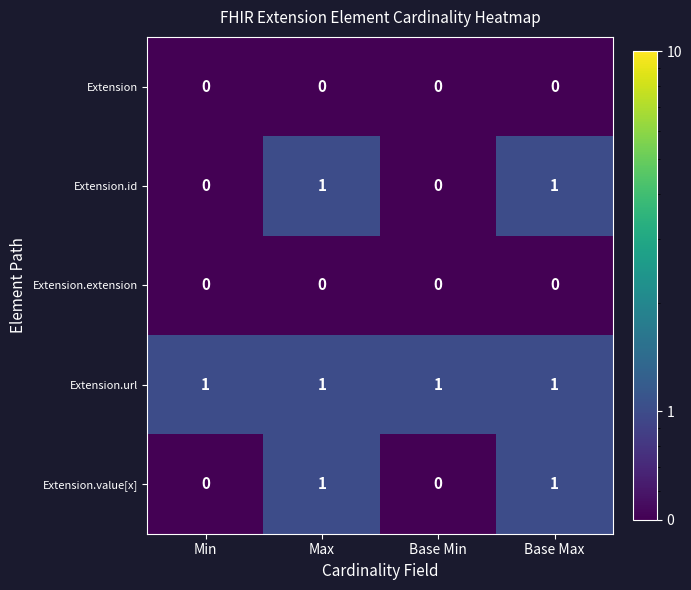

Reading left to right, transcribe all the data shown in this chart.

Extension: 0	0	0	0
Extension.id: 0	1	0	1
Extension.extension: 0	0	0	0
Extension.url: 1	1	1	1
Extension.value[x]: 0	1	0	1